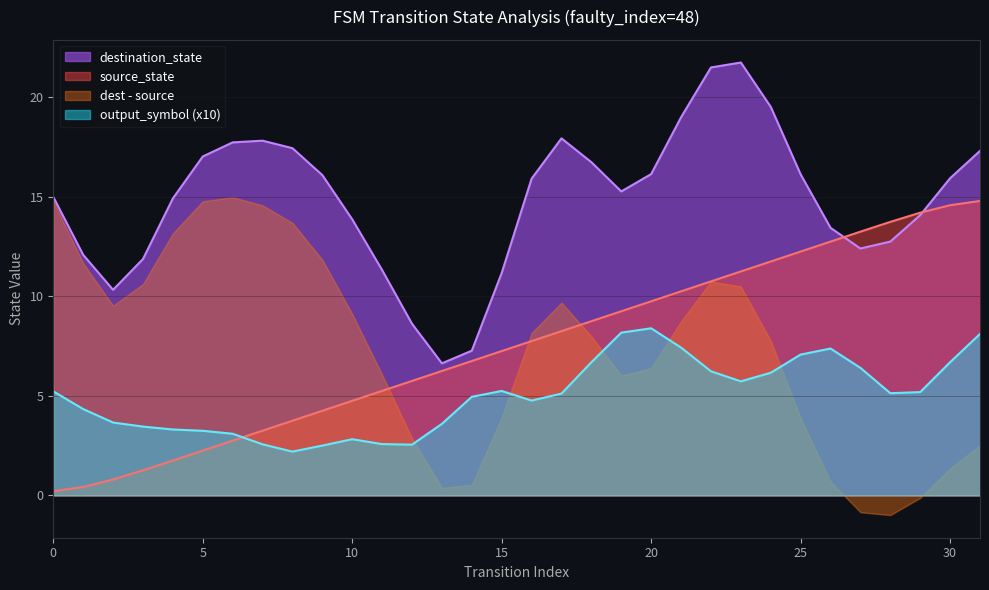

Is it true that dest - source equals 14.8 at 0?

True